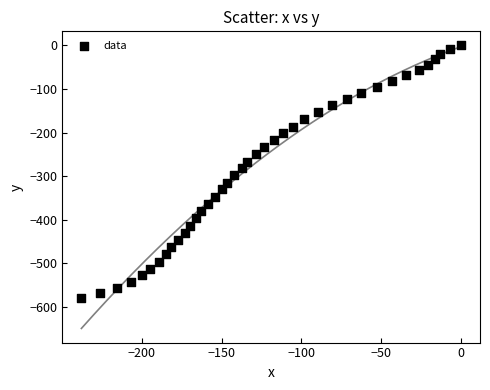

What is the range of X values (max minus min)?

237.8